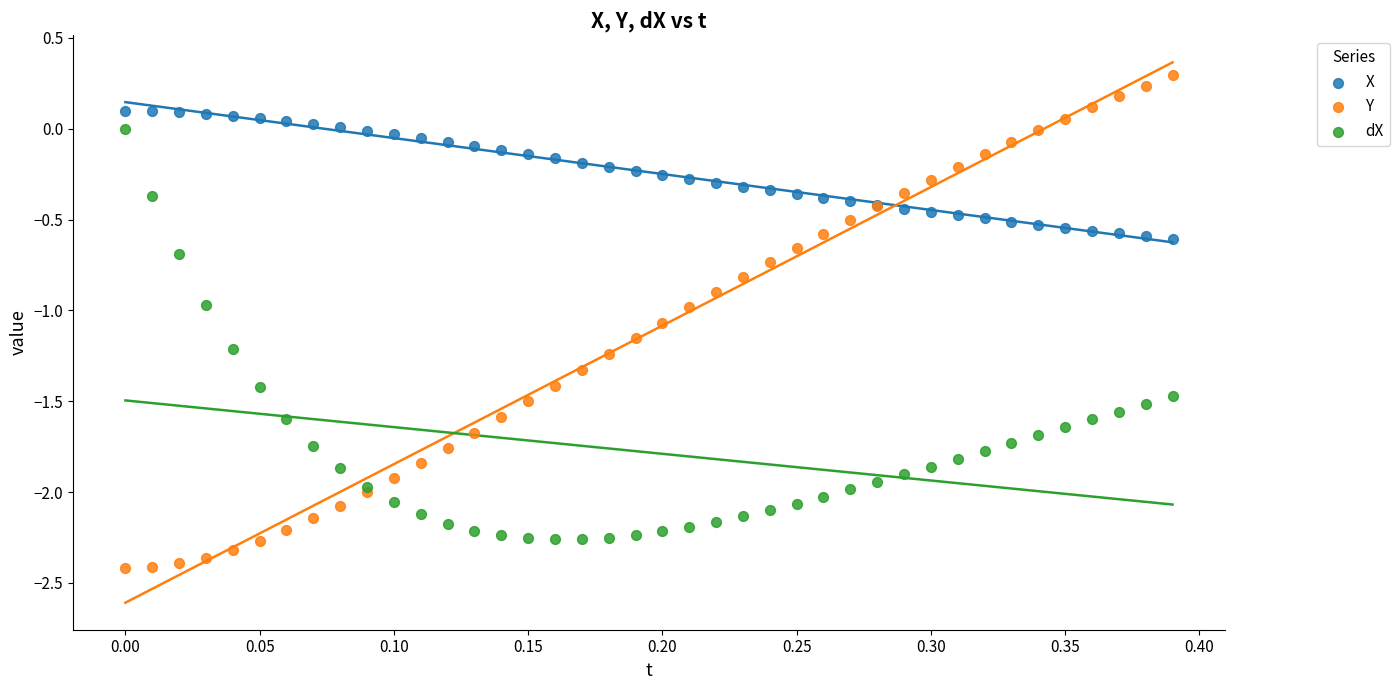

Which series contains the highest Y value?

Y